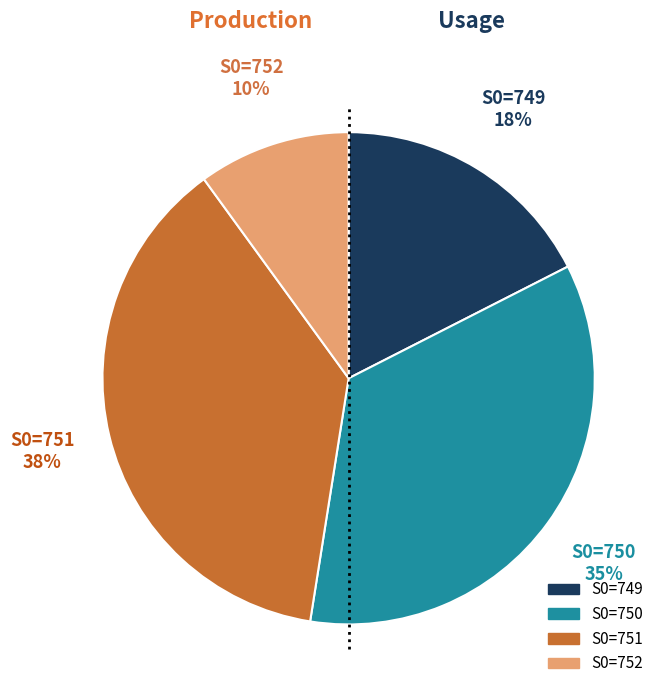

Is there a majority slice in this chart?

No